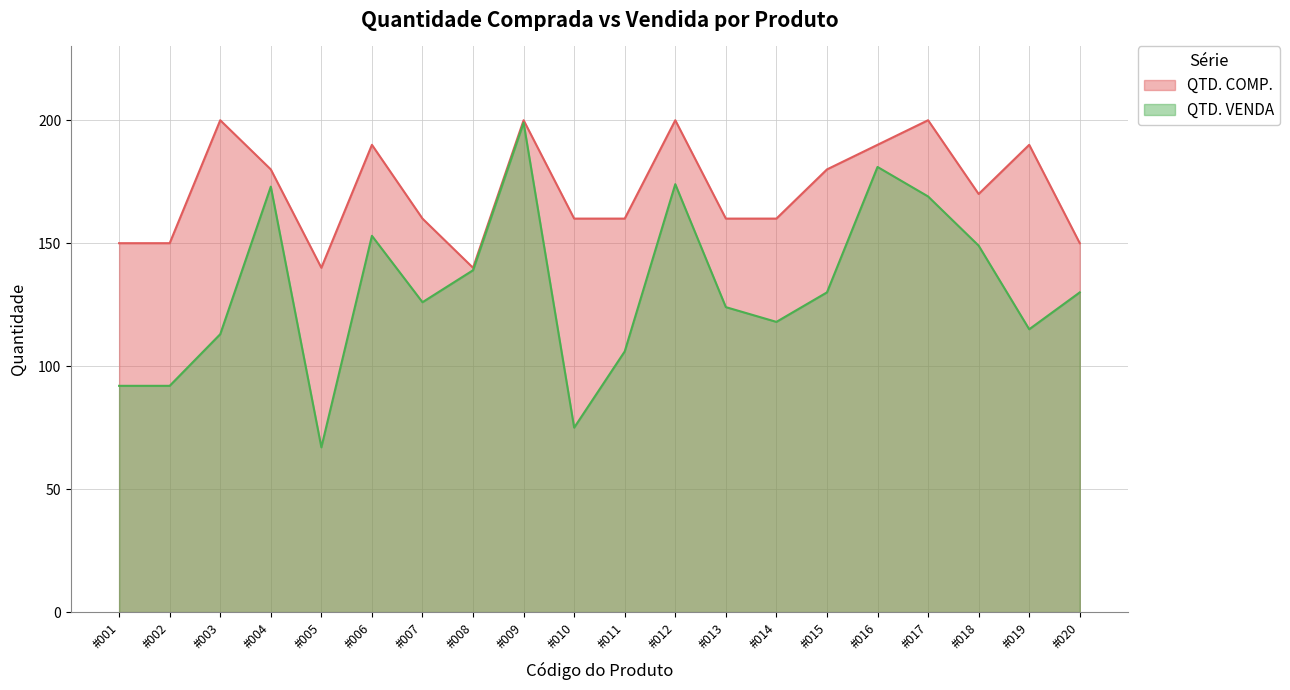

At #007, list the series in order from largest to smallest.

QTD. COMP., QTD. VENDA